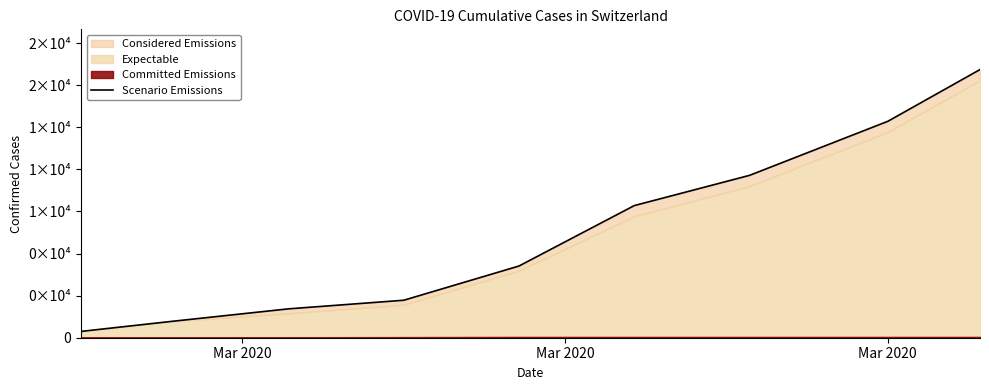

What is the average value?

6203